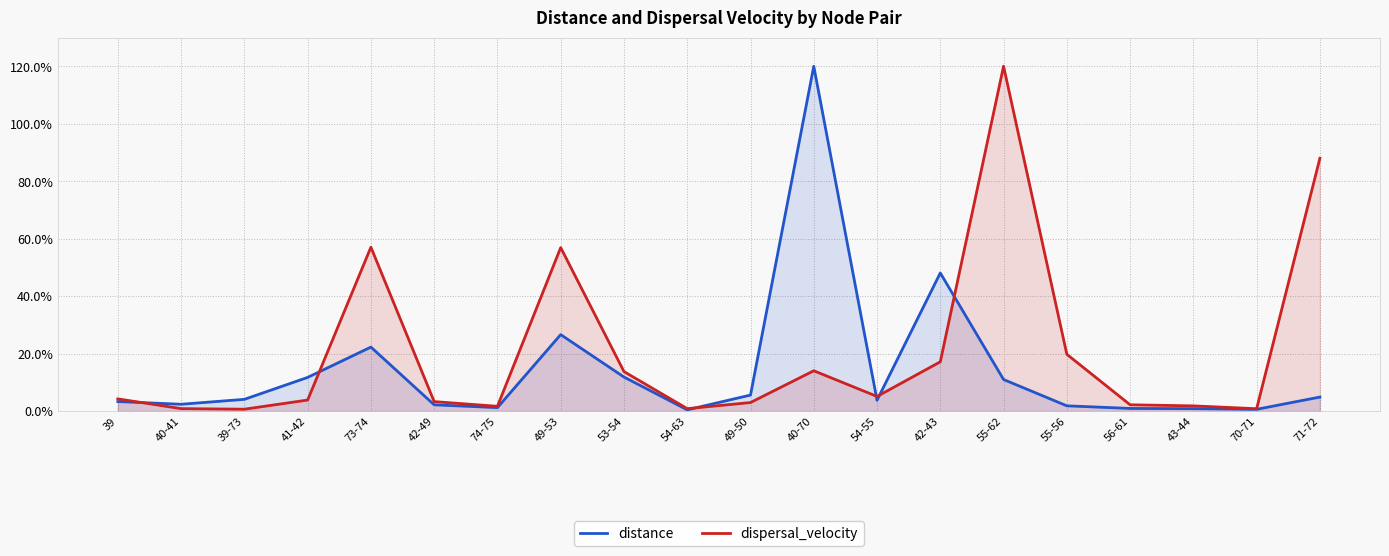

How many distinct data groups are displayed?

2